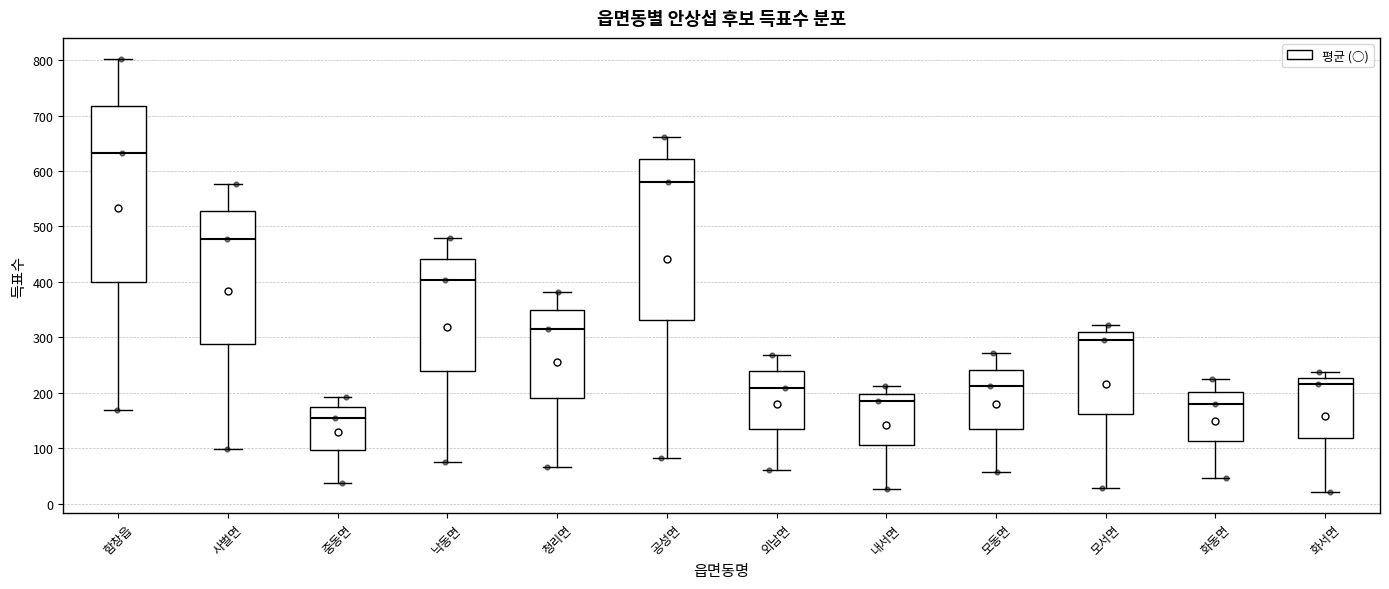

Comparing the boxes themselves (not the whiskers), which one is the tallest?

함창읍